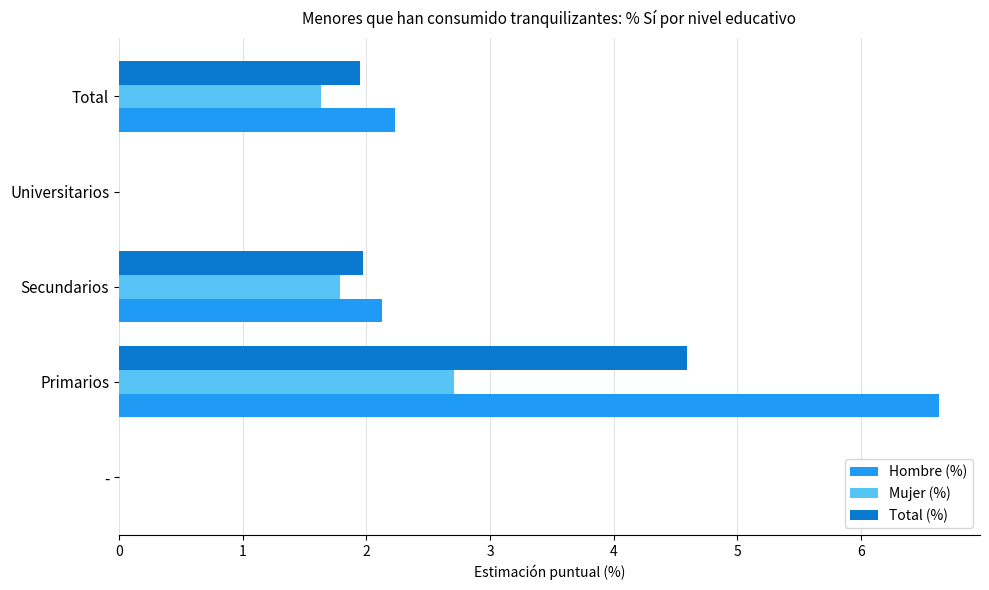

The value of Total (%) at Total is 0.5. True or false?

False